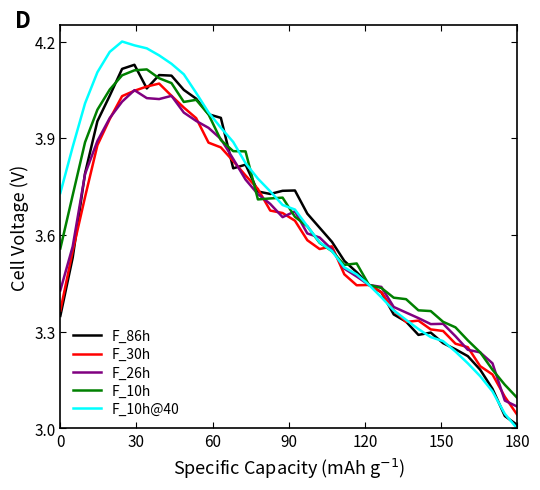

Which series has the largest range (max minus min)?

F_10h@40